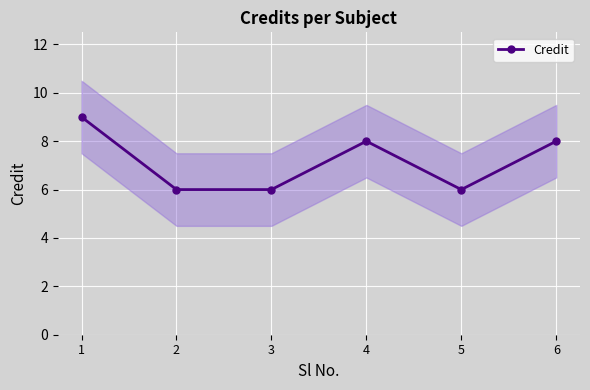

What is the approximate value at 1?

9